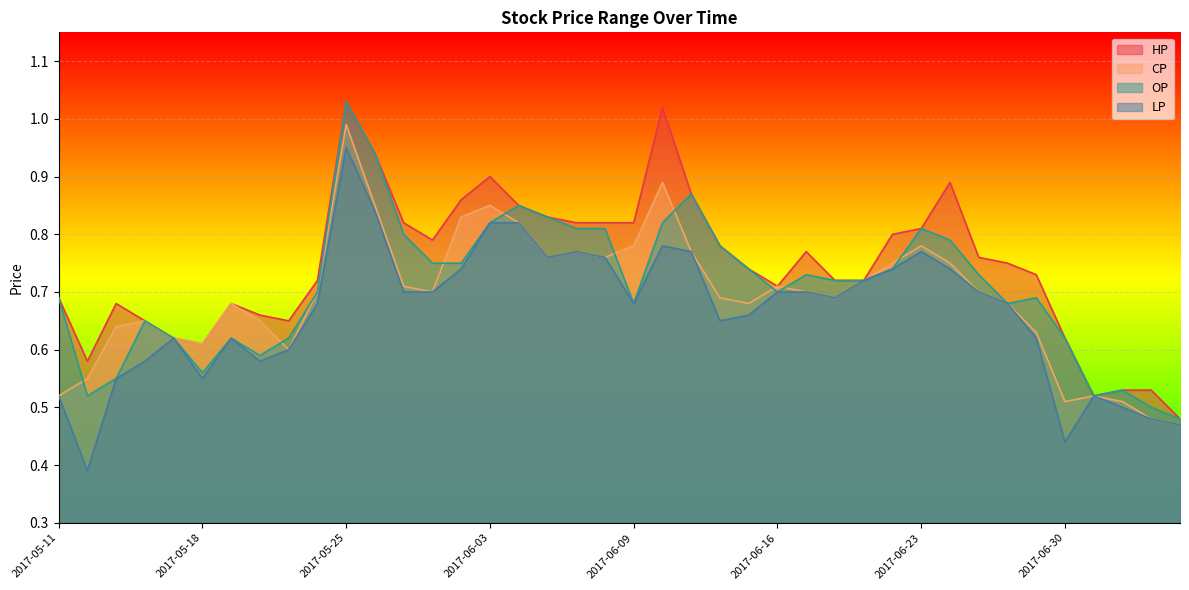

Which series has the widest spread of values?

LP